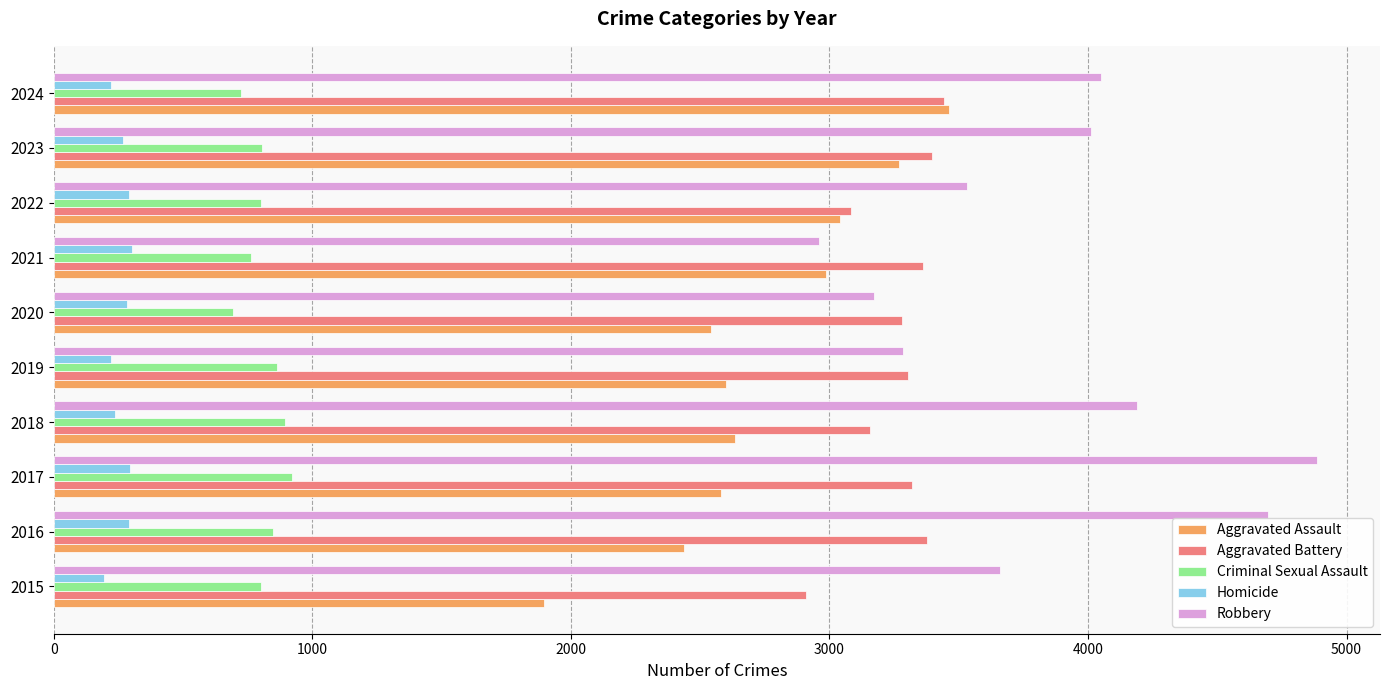

At which category does the chart reach its peak across all series?

2017